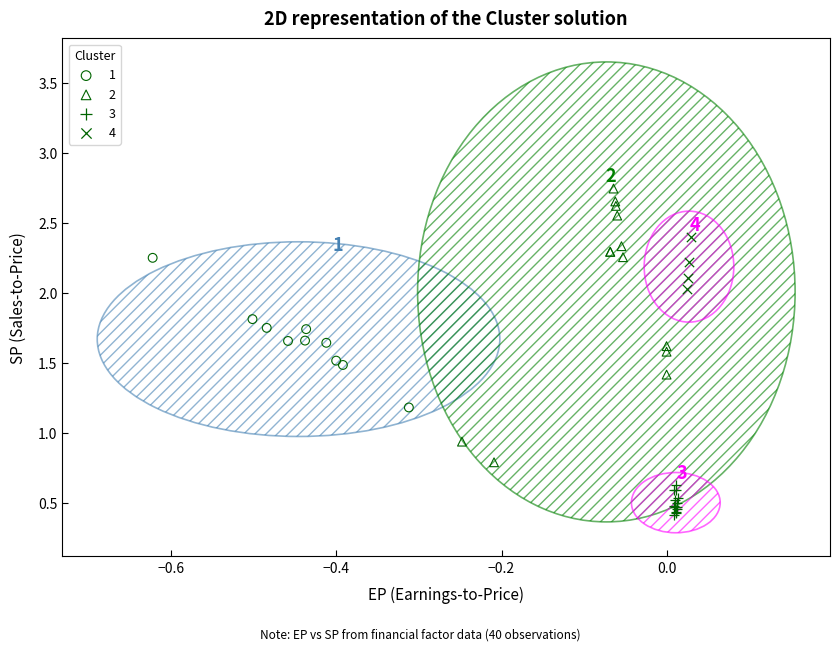

What are all the series names shown in the legend?

1, 2, 3, 4